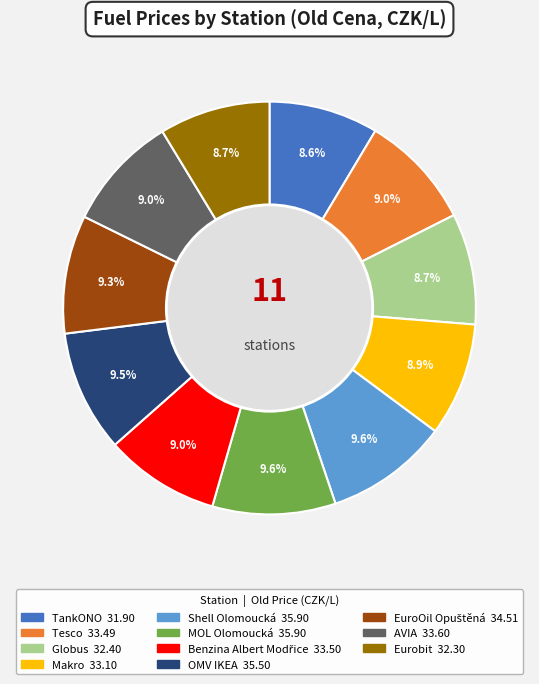

True or false: OMV IKEA accounts for 1% of the total.

False